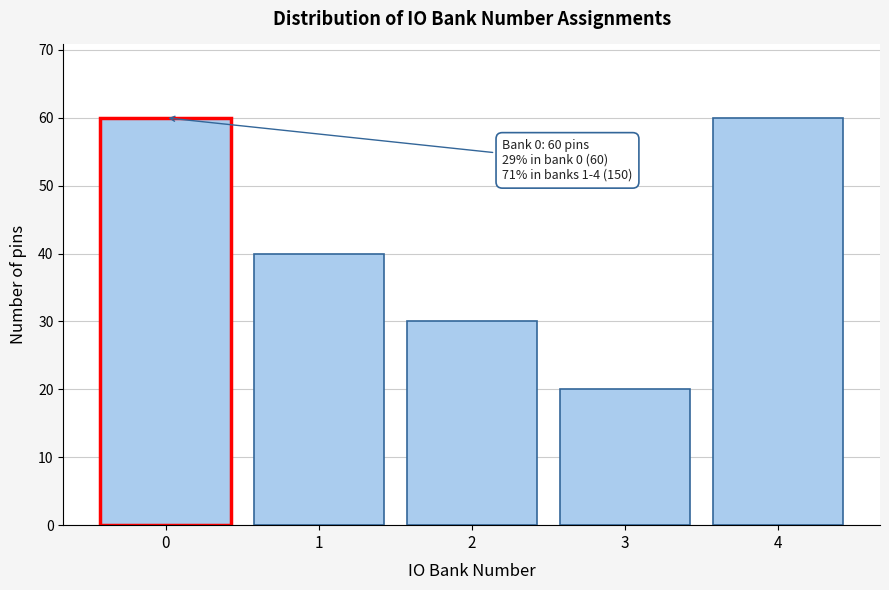

Reading right to left, extract all data points from this chart.

60	20	30	40	60